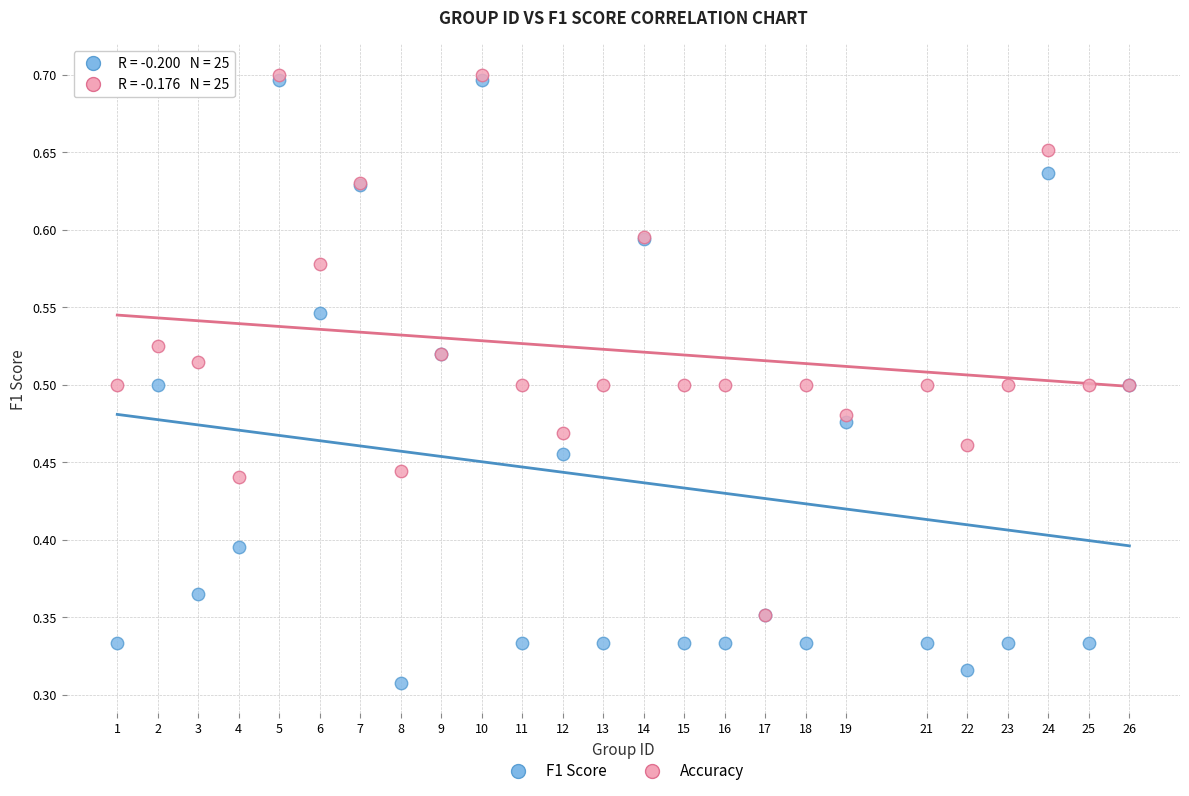

What are all the series names shown in the legend?

F1 Score, Accuracy